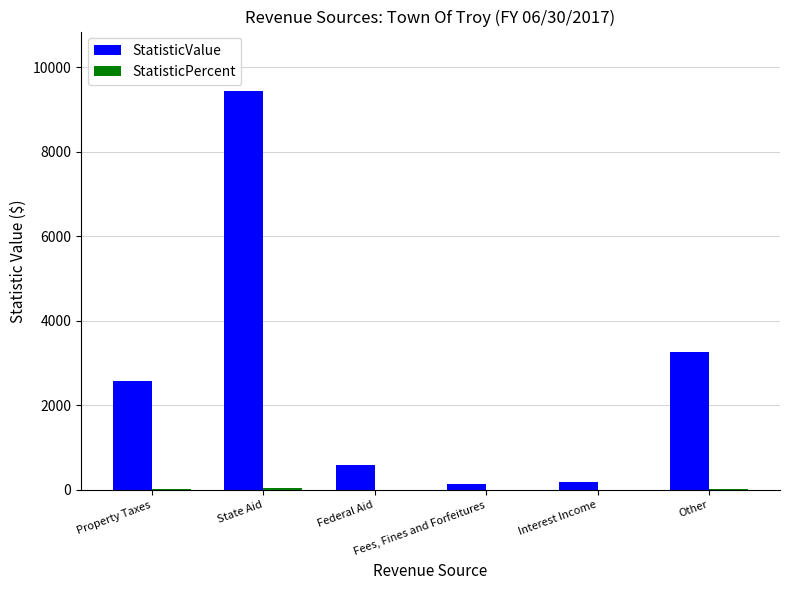

The value of StatisticValue at Property Taxes is 2590.0. True or false?

True